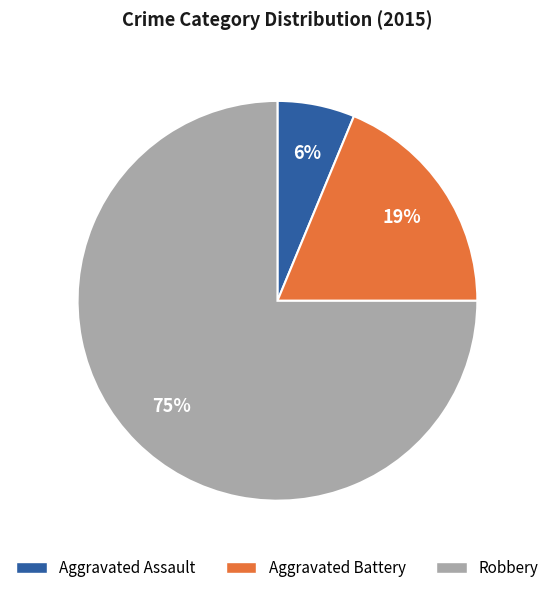

Is it true that Aggravated Battery is 4% of the pie?

False